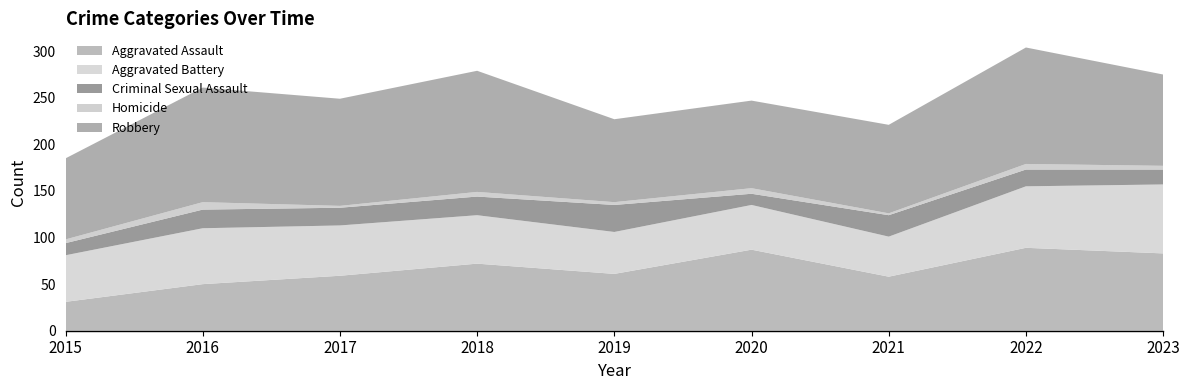

Reading left to right, transcribe all the data shown in this chart.

Aggravated Assault: 31	50	59	72	61	87	58	89	83
Aggravated Battery: 50	60	54	52	45	48	43	66	74
Criminal Sexual Assault: 13	20	19	20	29	12	23	18	16
Homicide: 4	8	2	5	3	6	2	6	4
Robbery: 87	123	115	130	89	94	95	125	98